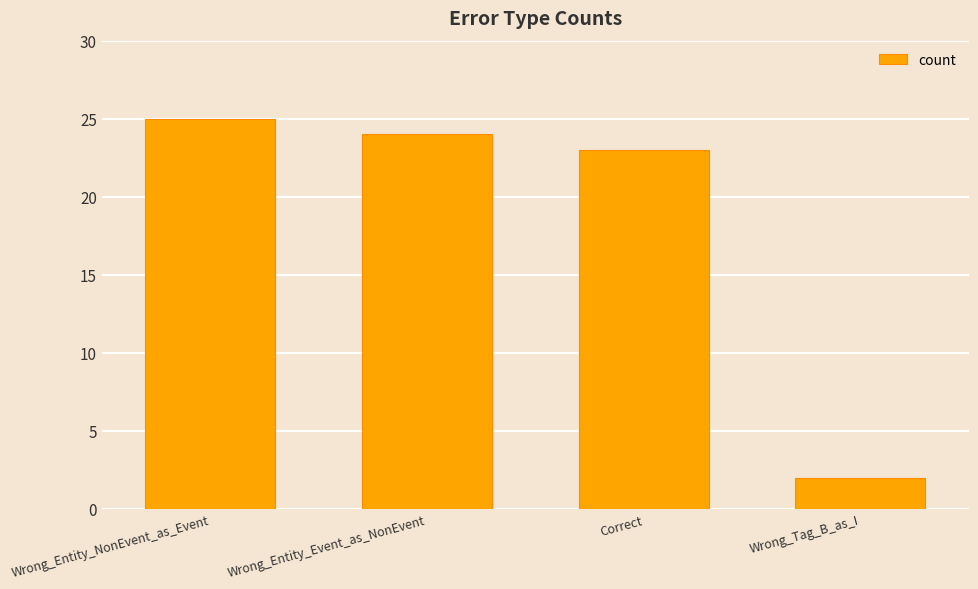

What is the greatest value displayed?

25